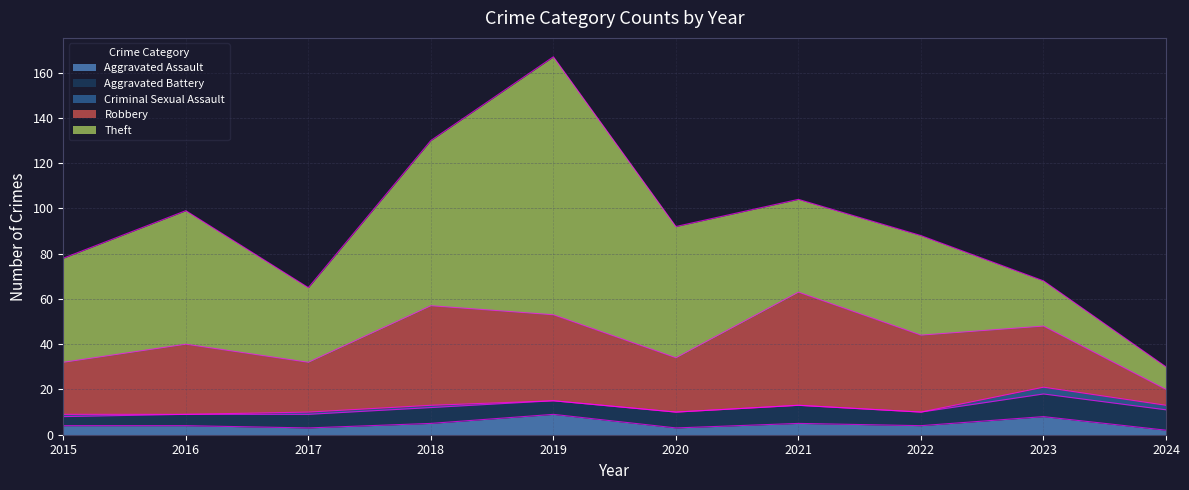

True or false: Theft has more than 0 interior local peaks.

True